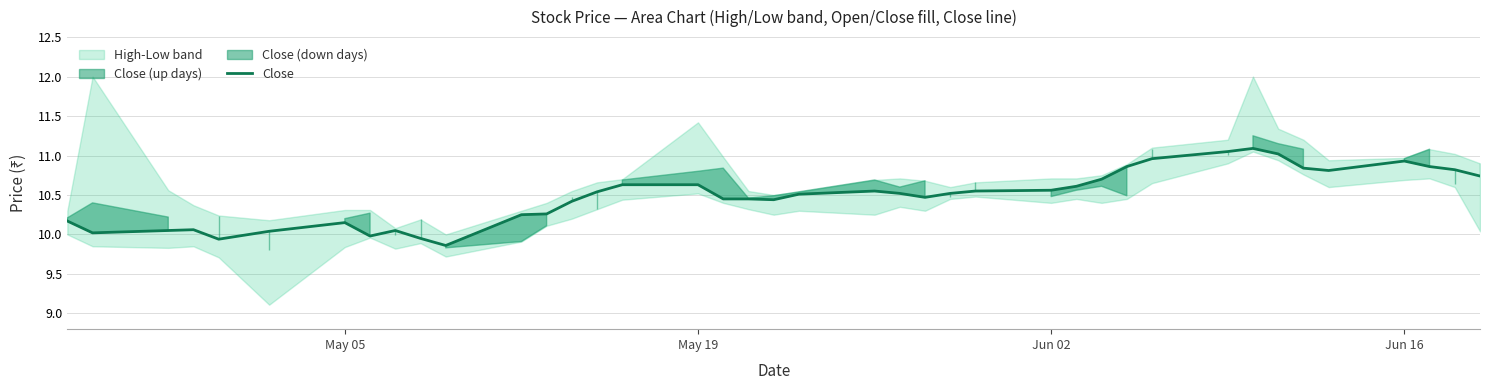

How many lines are shown in the chart?

1